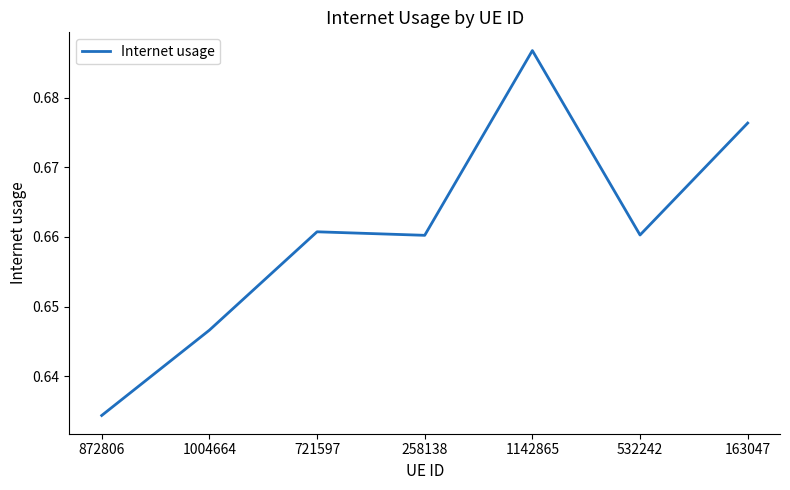

What is the sum of all values?

4.6